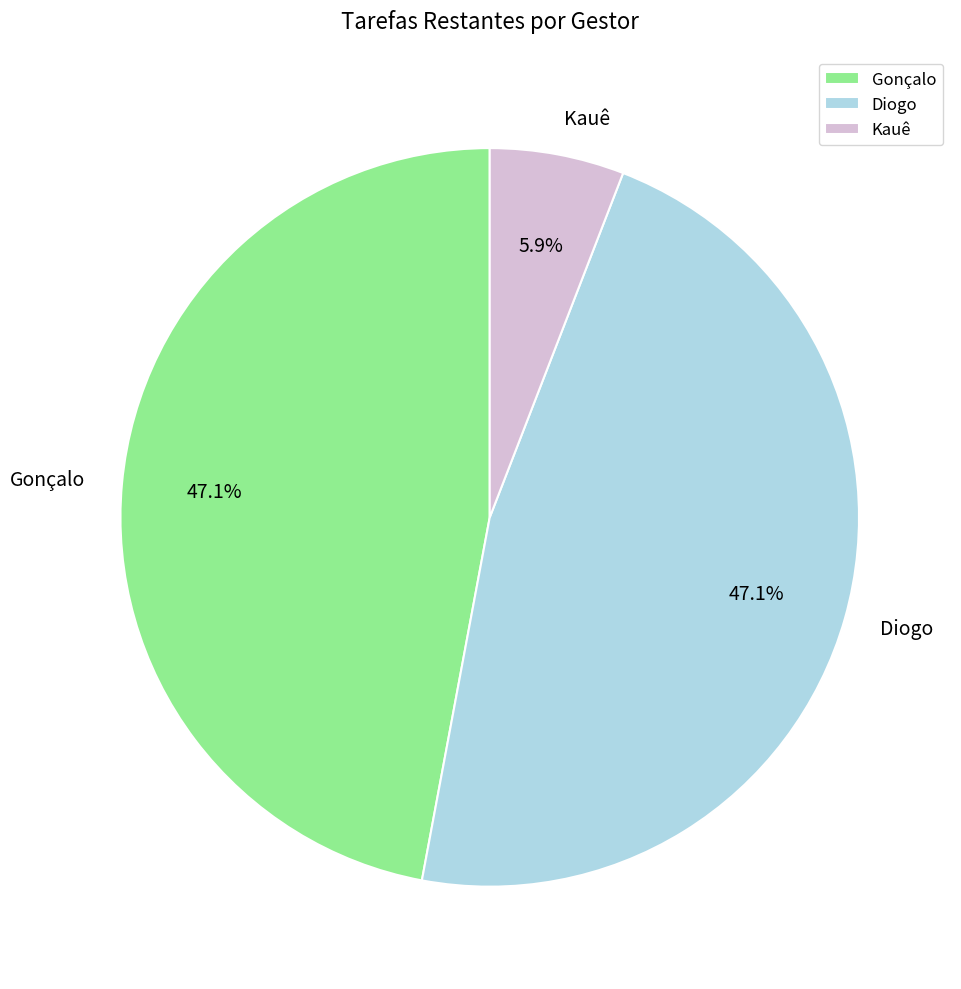

To the nearest percent, what is the combined percentage of Gonçalo and Kauê?

53%